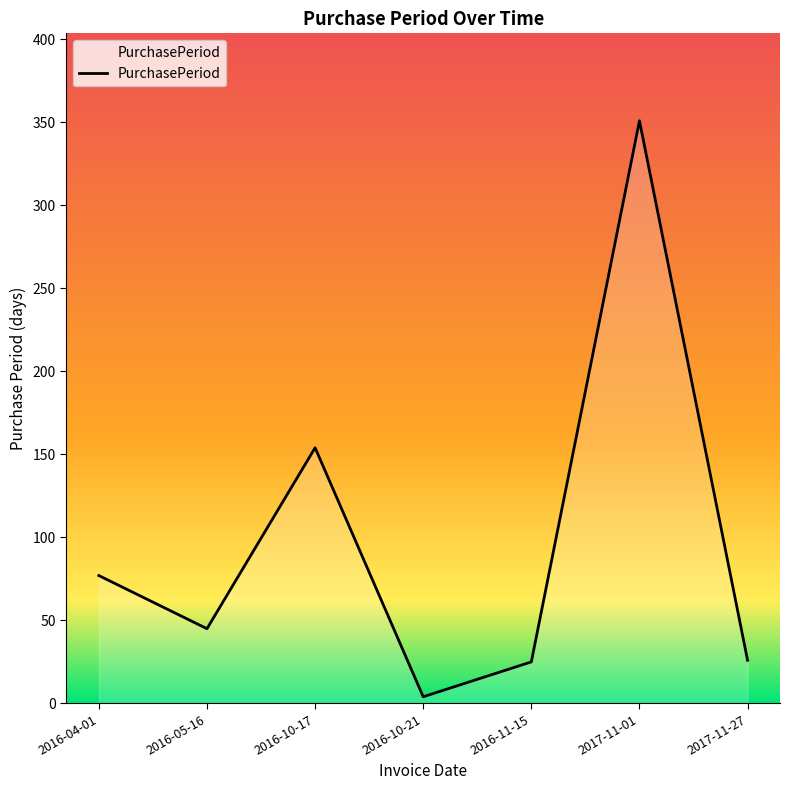

Between 2017-11-01 and 2016-05-16, which is larger?

2017-11-01